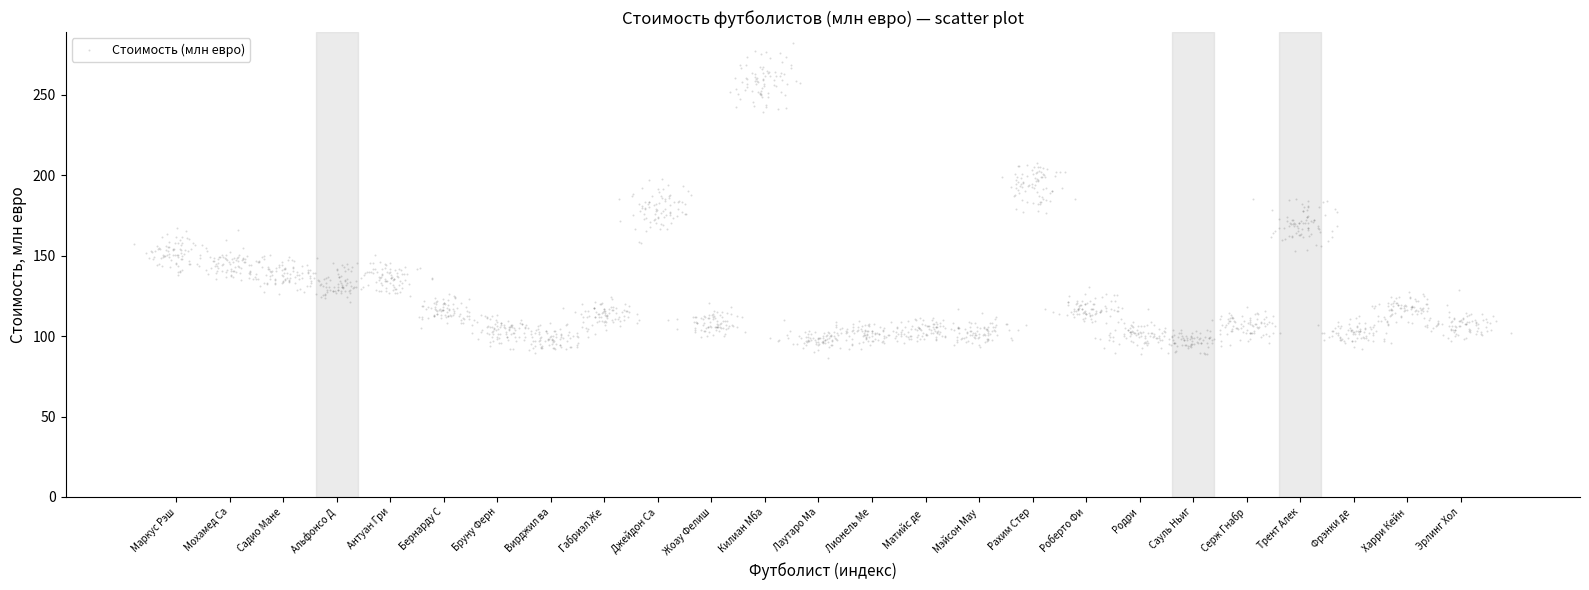

What is the range of X values (max minus min)?

25.7